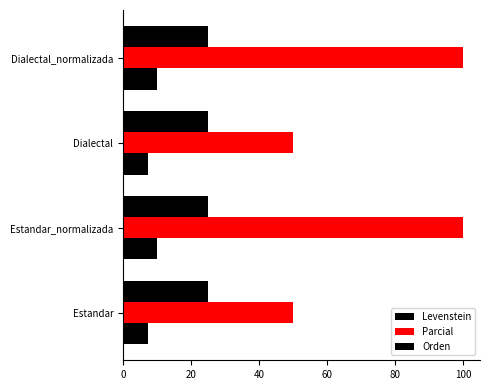

How many data points in Levenstein are above 9?

2